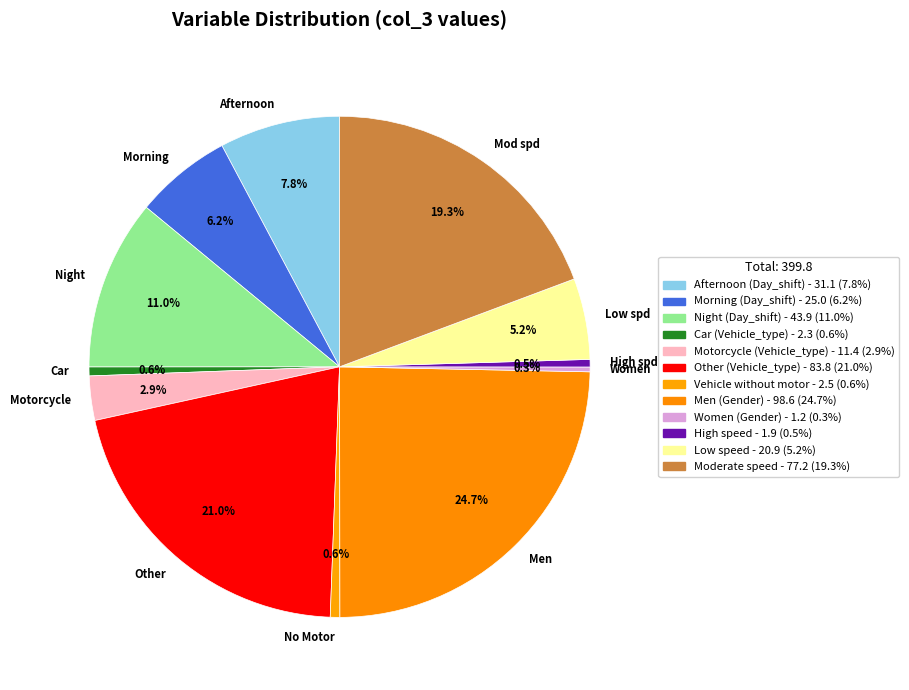

How many segments does this pie chart have?

12